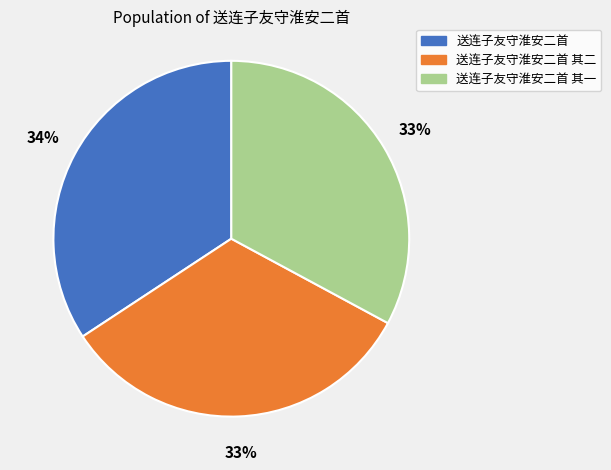

Is it true that 送连子友守淮安二首 其二 is 41% of the pie?

False